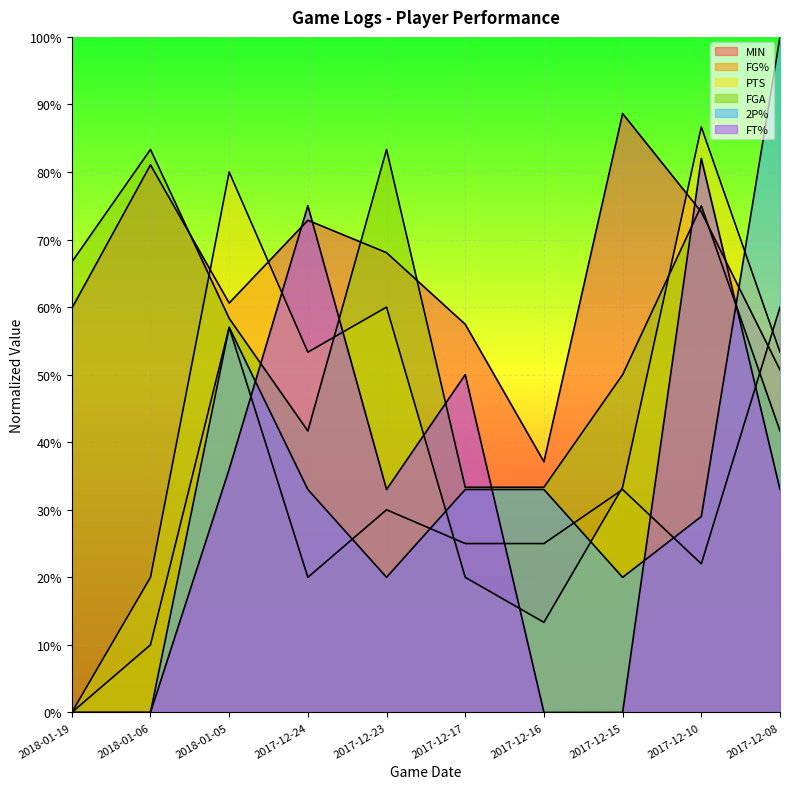

Which category has the lowest value across all series?

2018-01-19